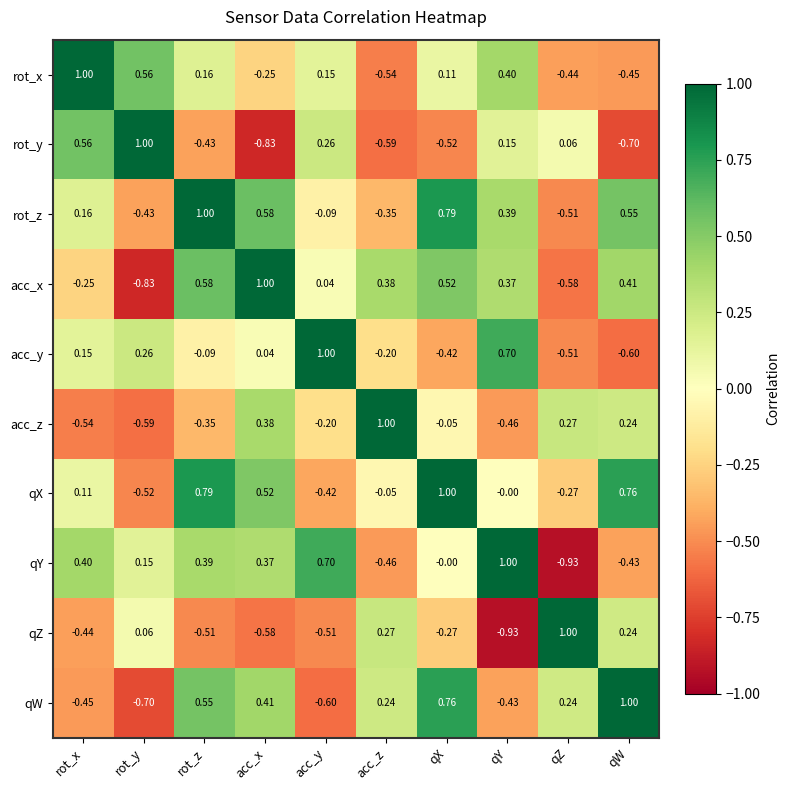

At which category is the sum across all series the highest?

rot_z